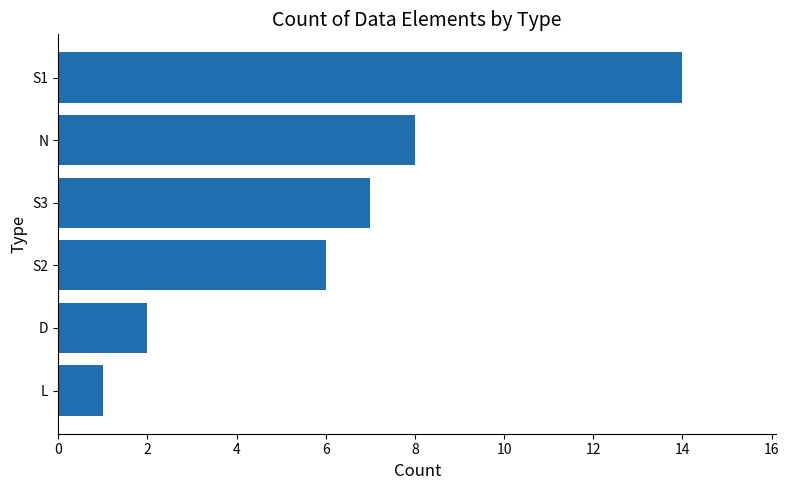

What is the sum of all values?

38